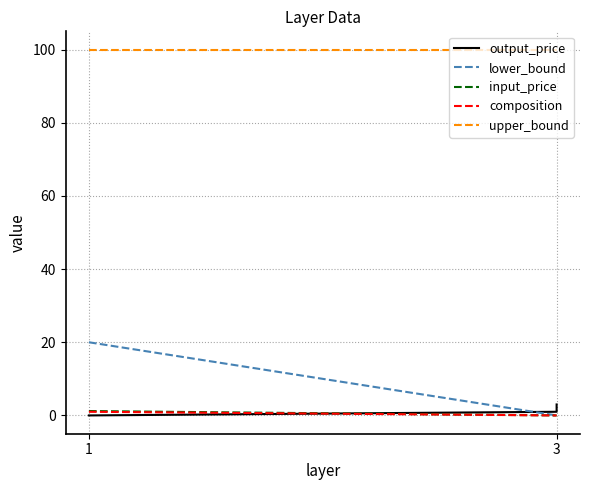

What is the label of the 3rd point from the right?

3